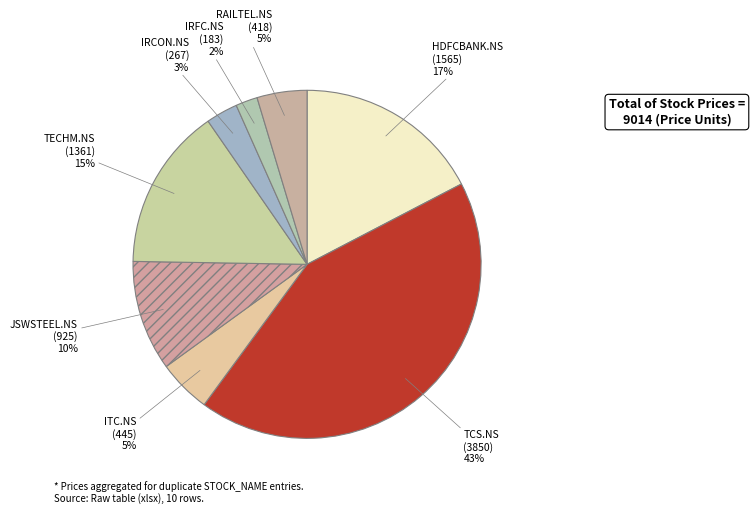

Is the sum of ITC.NS and RAILTEL.NS greater than half?

No